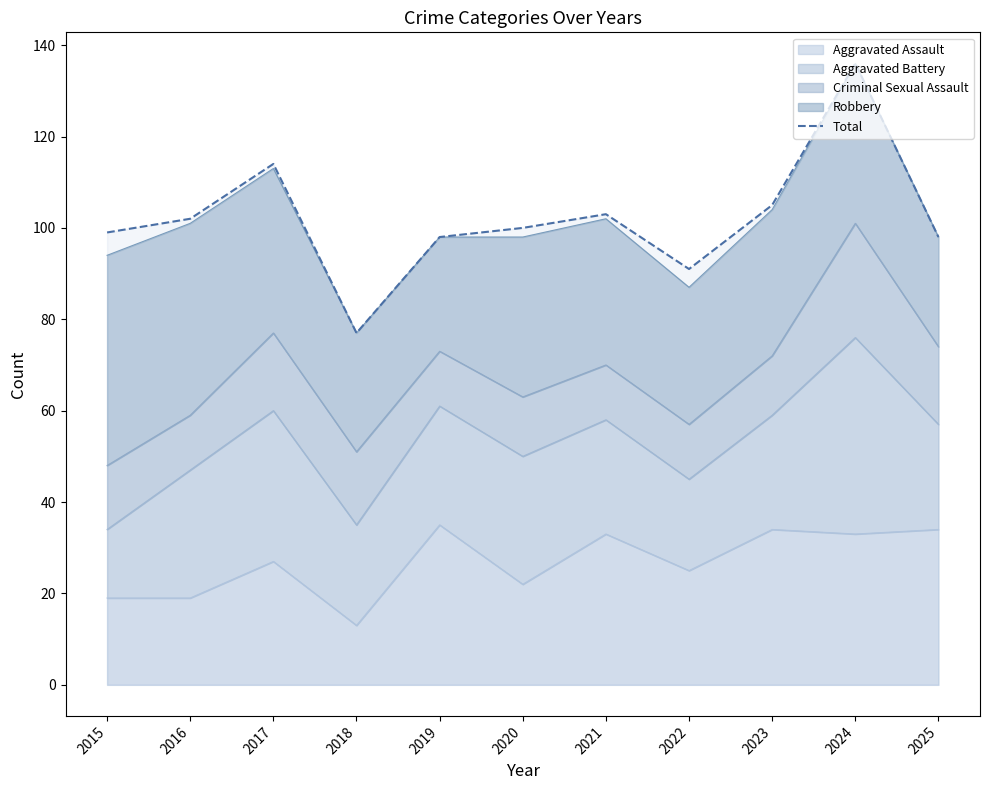

Reading left to right, what are all the values shown in this chart?

99	102	114	77	98	100	103	91	105	136	98